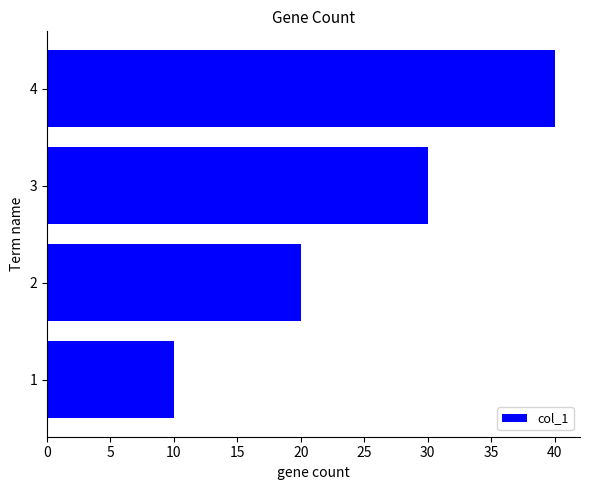

How many data points does each series have?

4